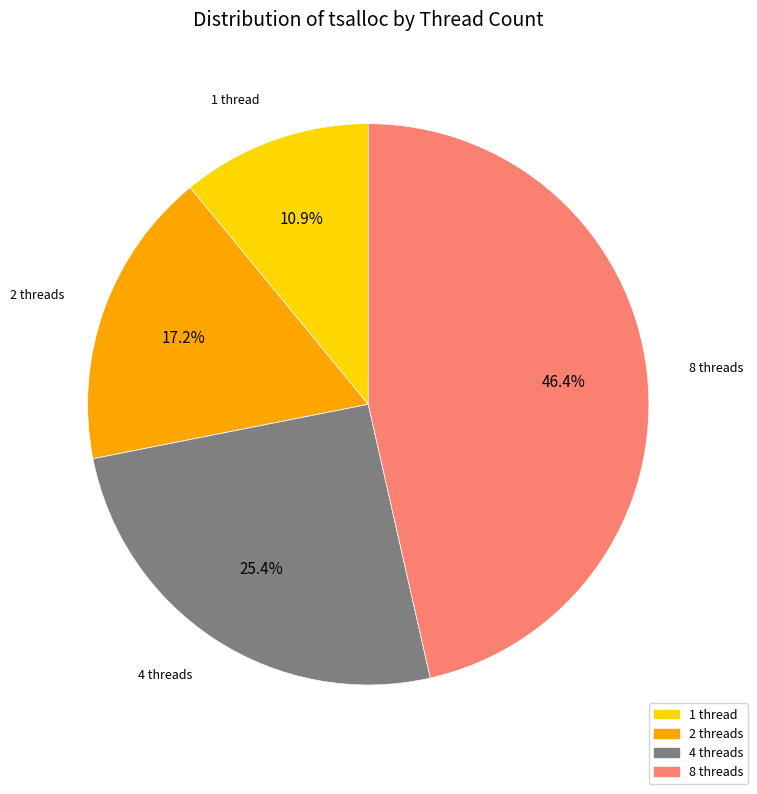

Which slice is the smallest?

1 thread